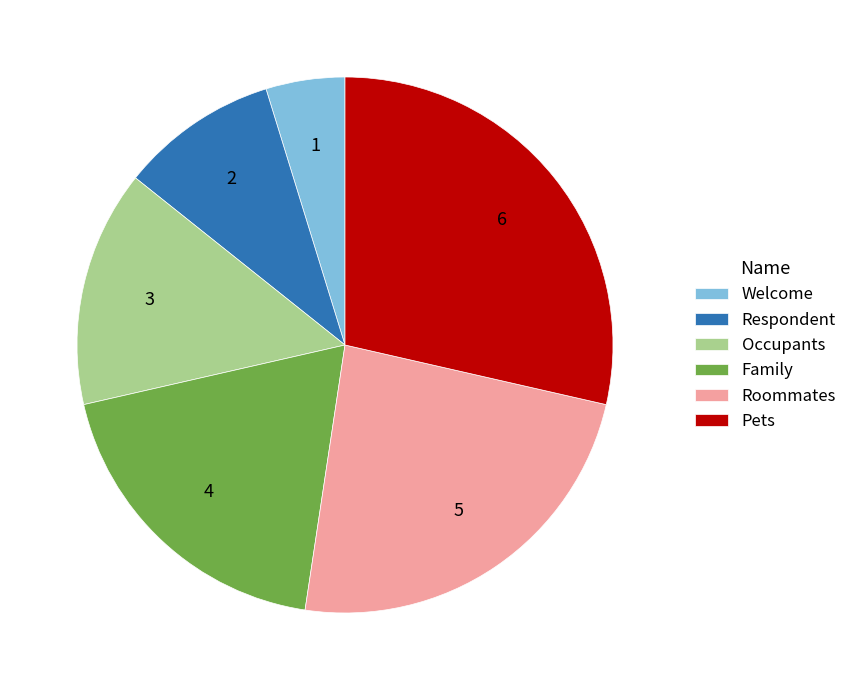

Which category has the biggest portion of the pie?

Pets